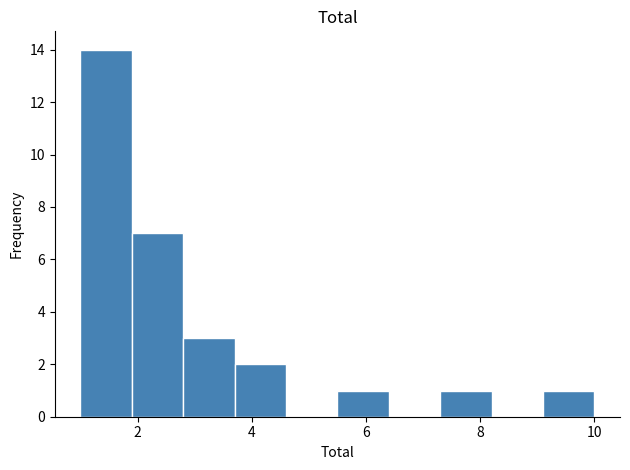

What is the height of the bar covering 3.7 to 4.6 on the x-axis? Neither the bar edges nor the heights are printed on the chart, so give them approximately, as read against the axes.

2